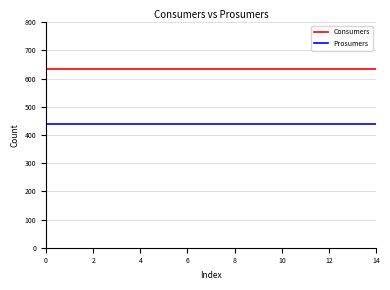

True or false: Consumers and Prosumers intersect in this chart.

False